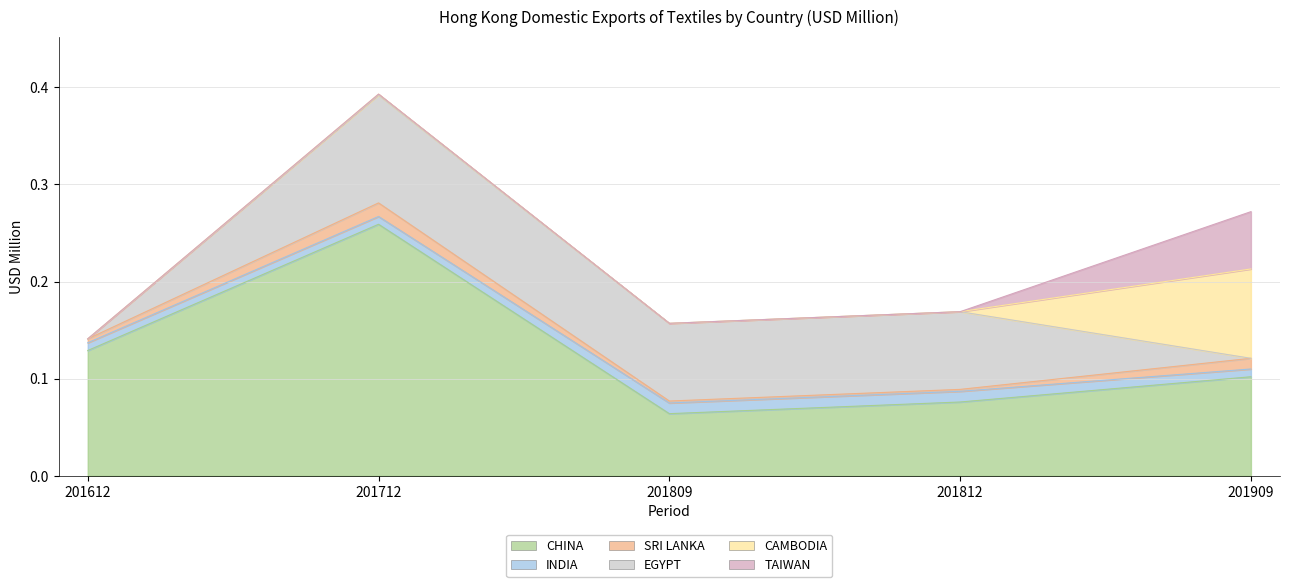

What is the total value across all series at 201909?

0.3